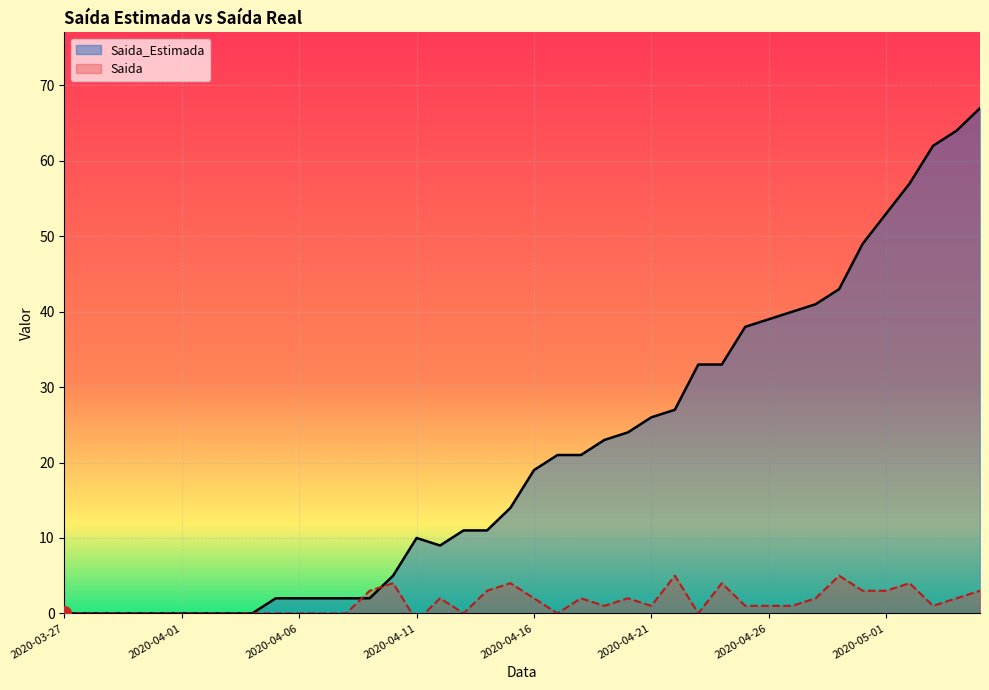

What is the value of the Saida point at the 38th from the left?

1